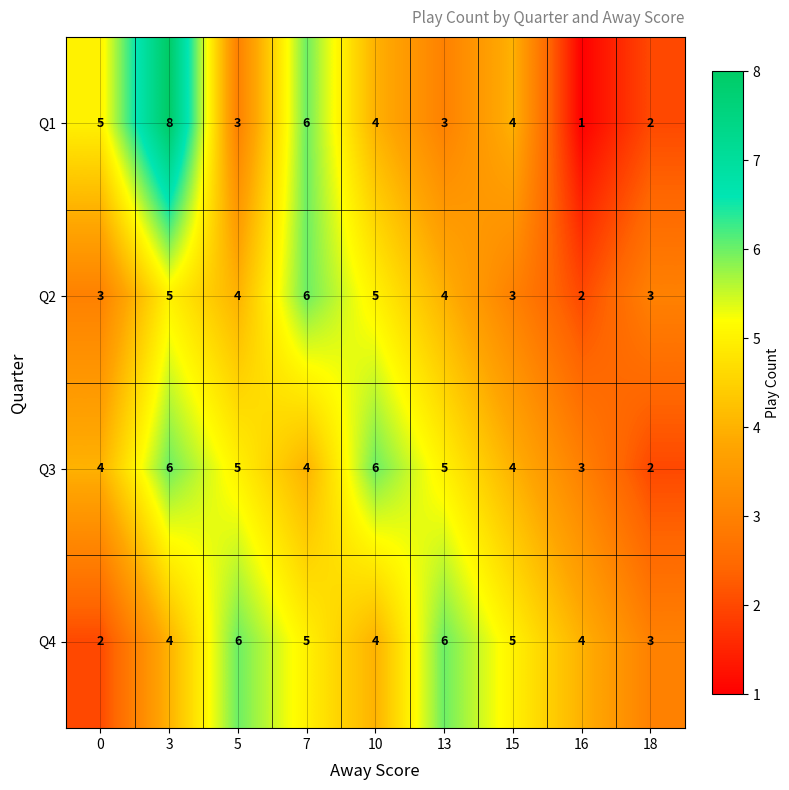

At which category is the sum across all series the highest?

3